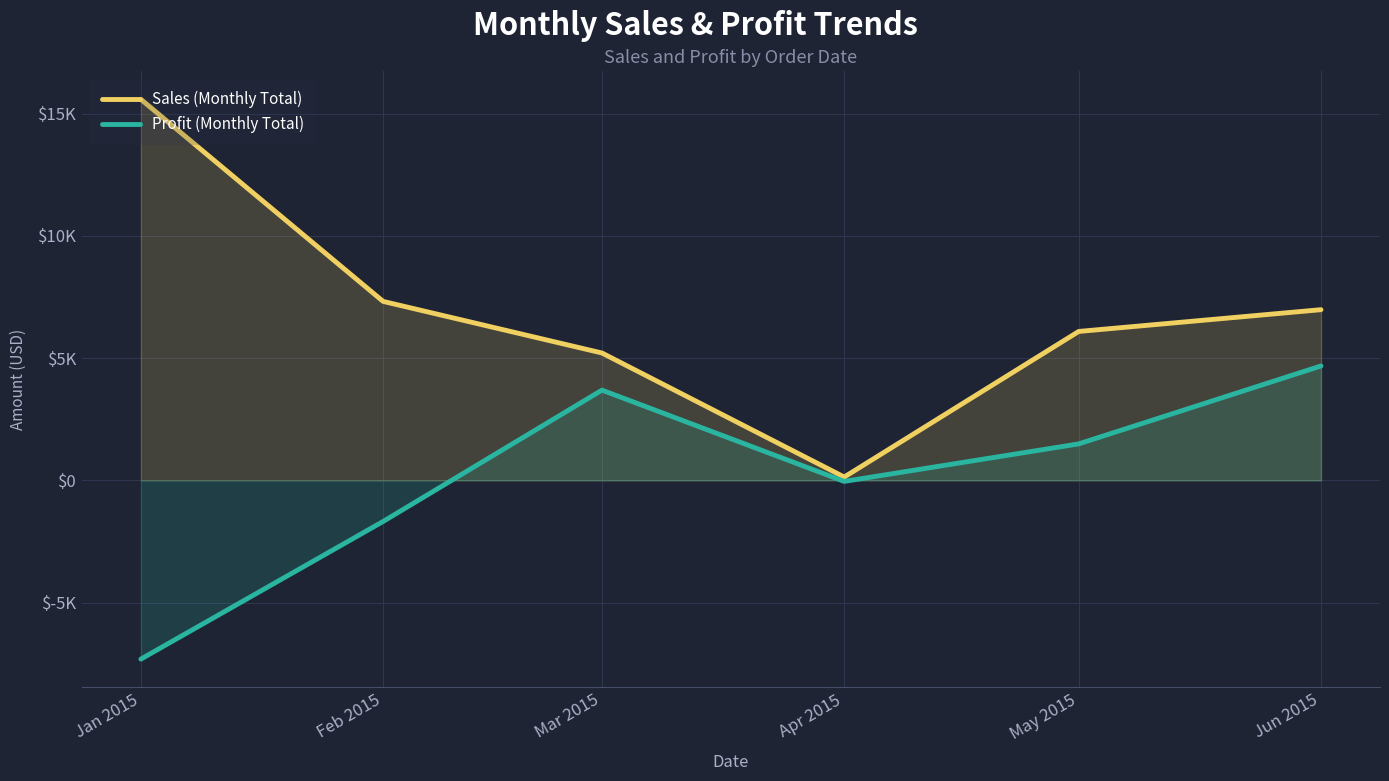

What is the total value across all series at Mar 2015?

8900.7